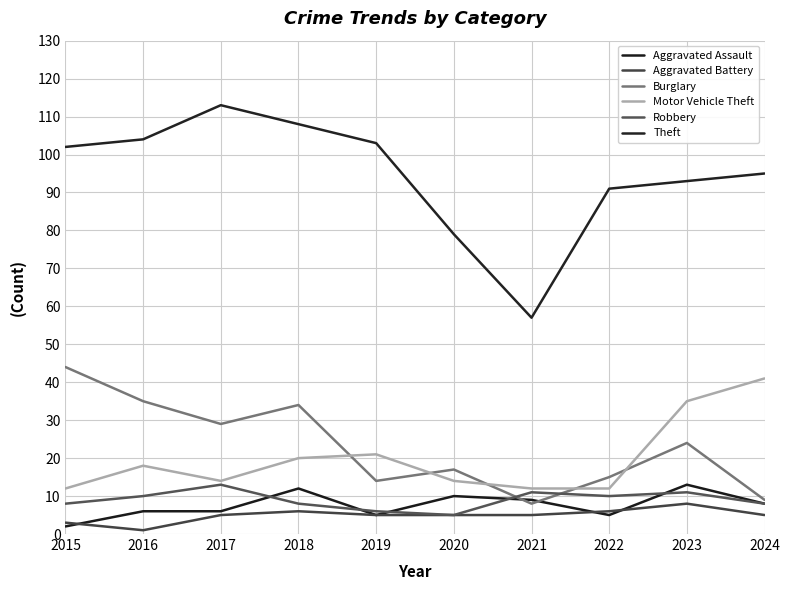

What is the value of the Aggravated Battery point at the 8th from the left?

6